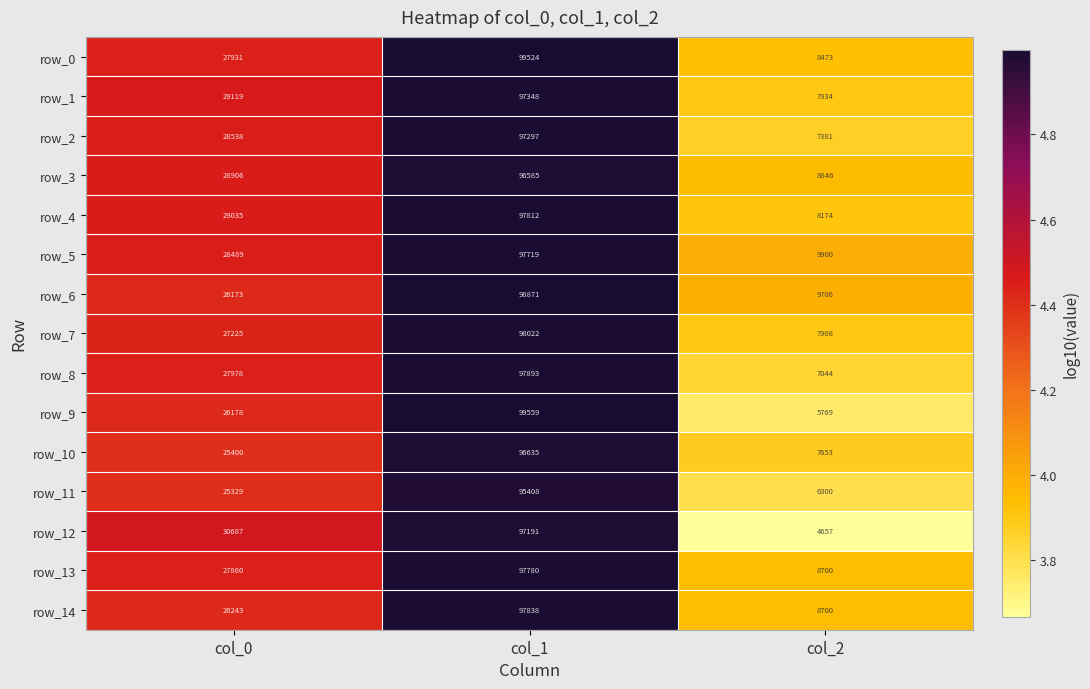

What is the difference between the second highest and minimum values in the row_14 series?

17543